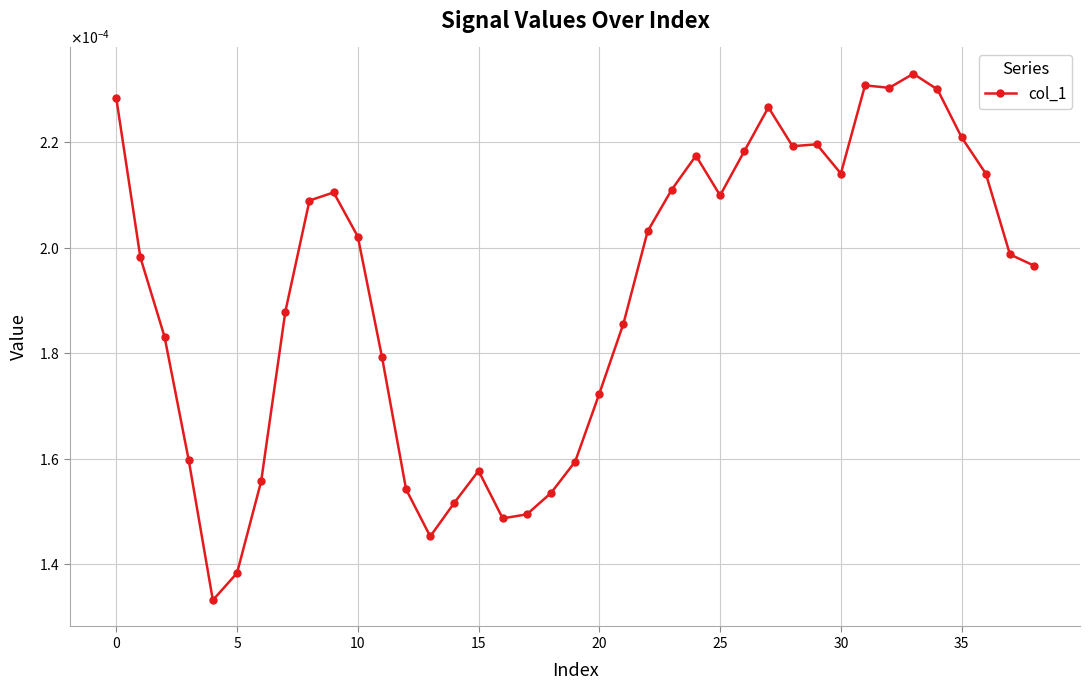

Count the values in the range 0 to 1.

39